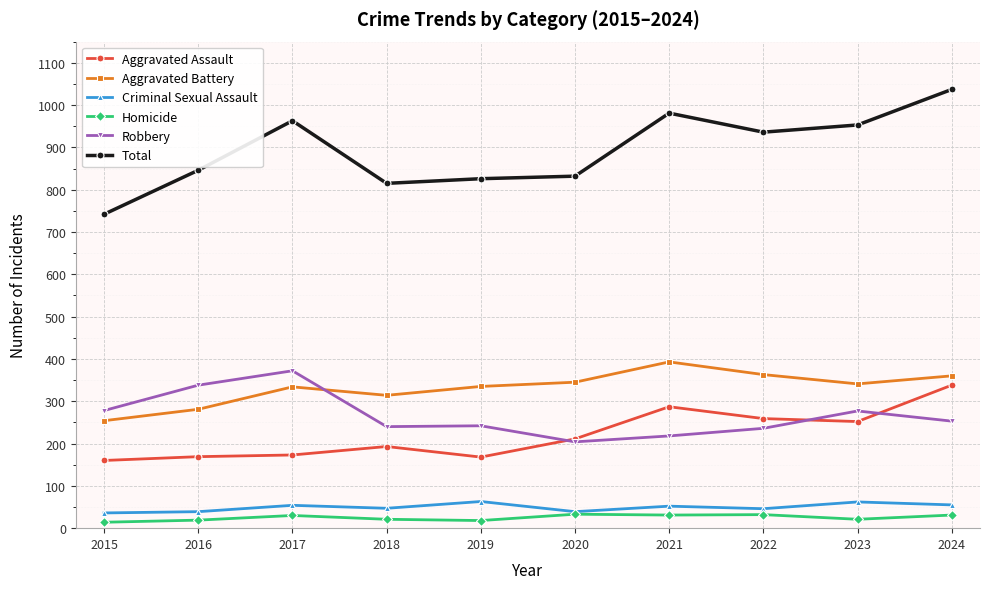

Which series has the largest range (max minus min)?

Total